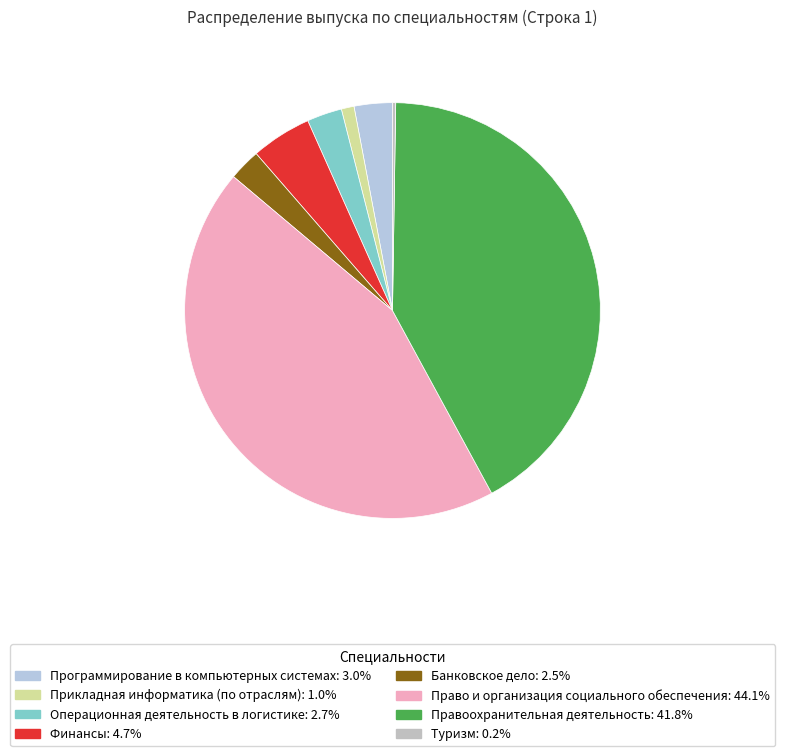

The Финансы slice represents 5% of the pie. True or false?

True